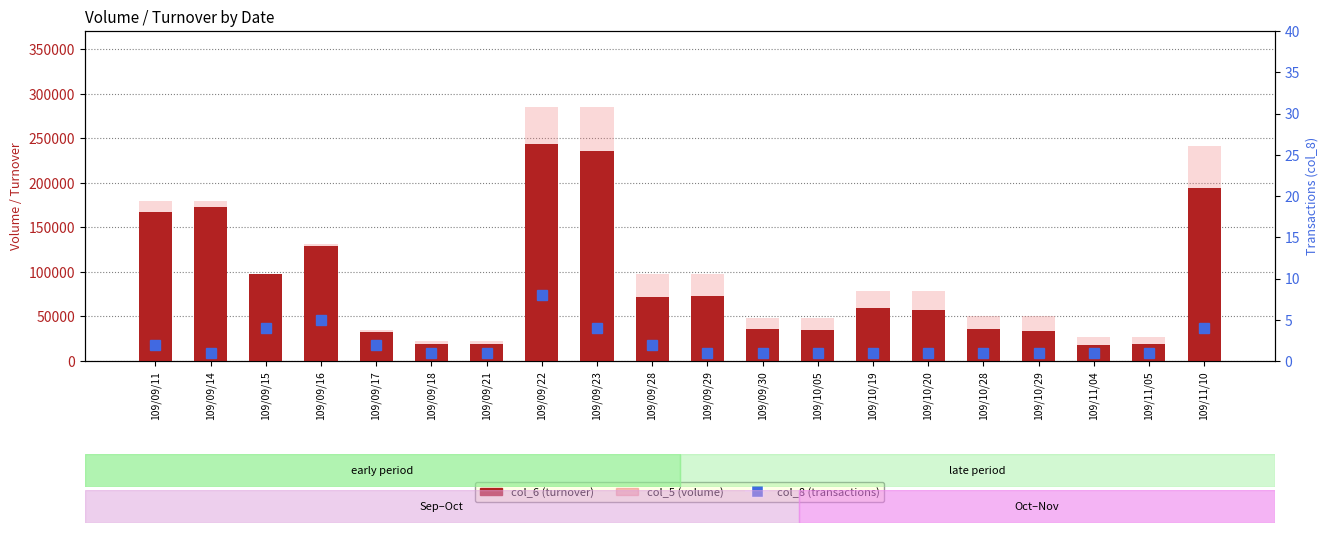

What is the difference between the maximum and second lowest values in the col_8 (transactions) series?

7